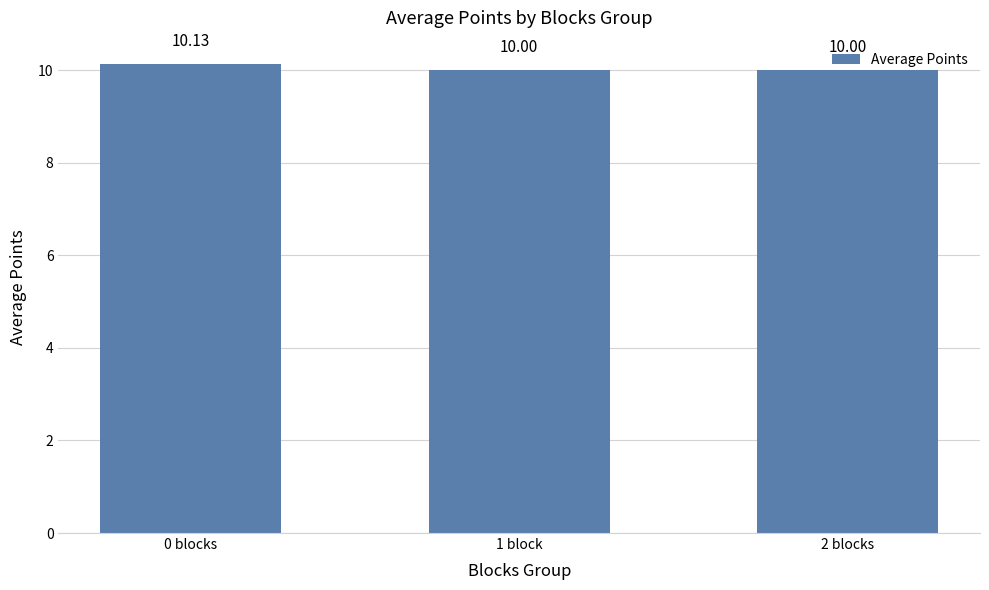

How many series are shown in this chart?

1